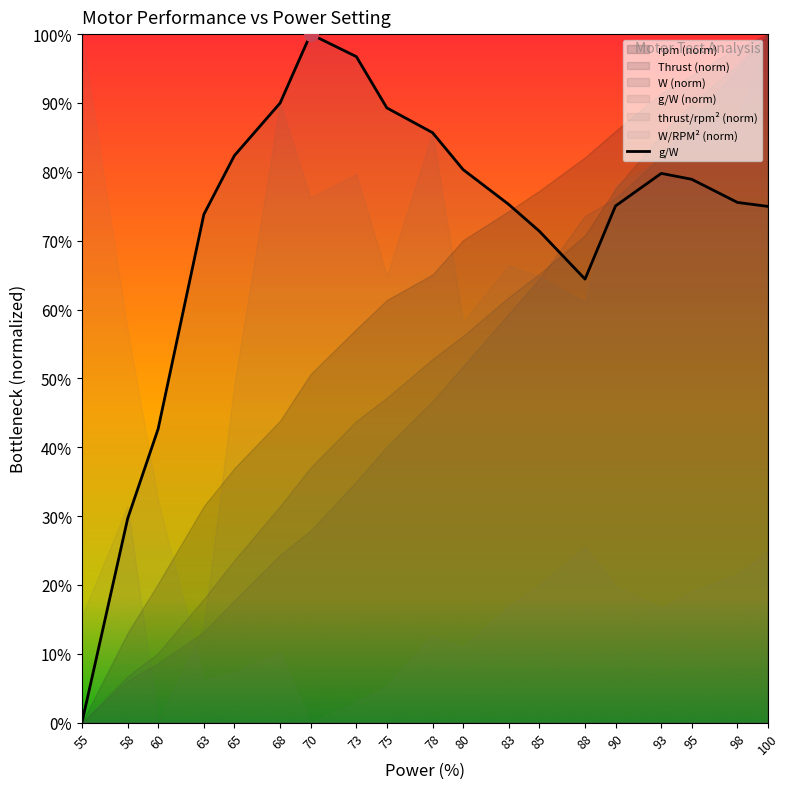

What is the value of the 5th point from the left?

0.8